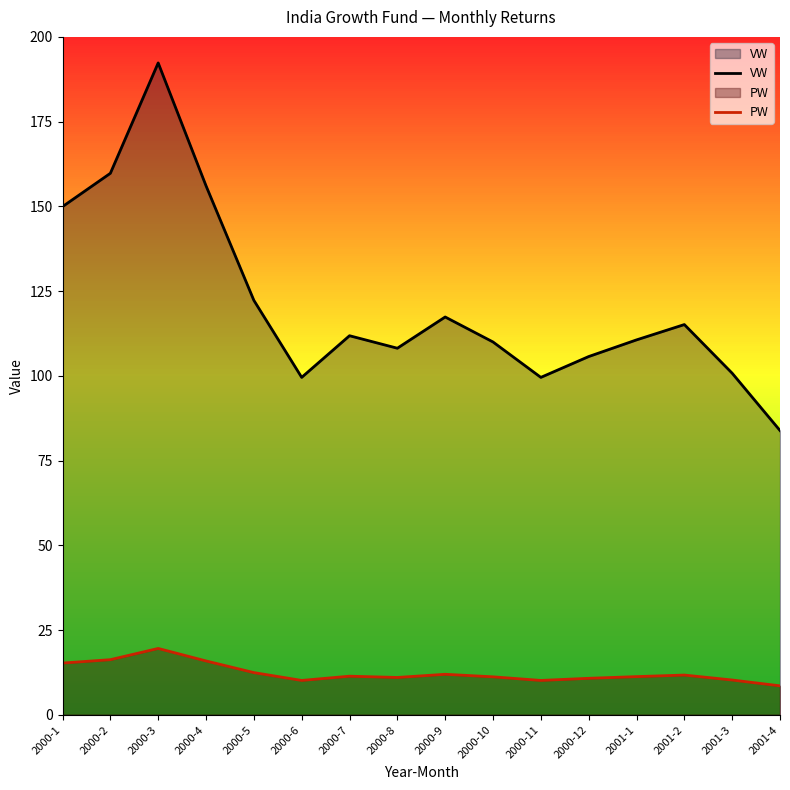

Reading left to right, extract all data points from this chart.

VW: 2000-1=149.9	2000-2=159.8	2000-3=192.3	2000-4=156.1	2000-5=122.3	2000-6=99.5	2000-7=111.8	2000-8=108.1	2000-9=117.4	2000-10=110.0	2000-11=99.5	2000-12=105.7	2001-1=110.6	2001-2=115.1	2001-3=100.8	2001-4=83.9
PW: 2000-1=15.2	2000-2=16.2	2000-3=19.6	2000-4=15.9	2000-5=12.4	2000-6=10.1	2000-7=11.4	2000-8=11.0	2000-9=11.9	2000-10=11.2	2000-11=10.1	2000-12=10.8	2001-1=11.2	2001-2=11.7	2001-3=10.2	2001-4=8.5